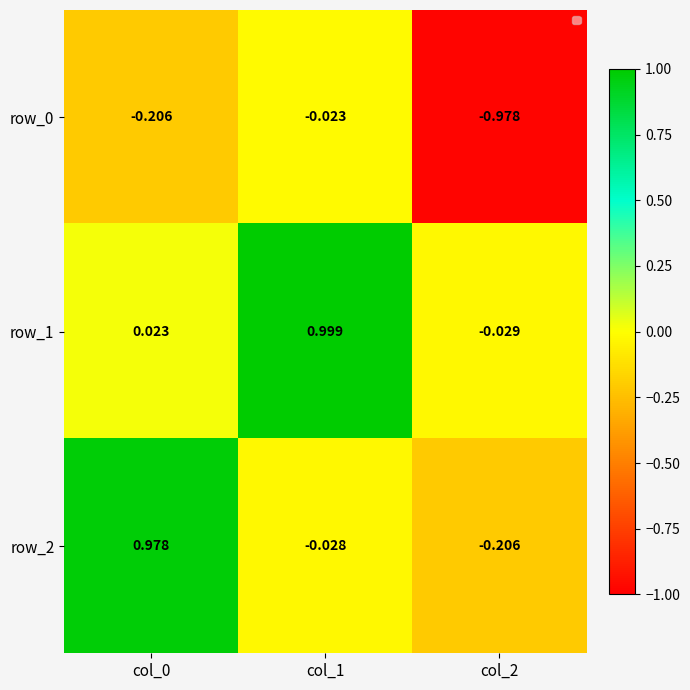

Is the value of row_1 at col_1 greater than the value of row_0 at col_1?

Yes